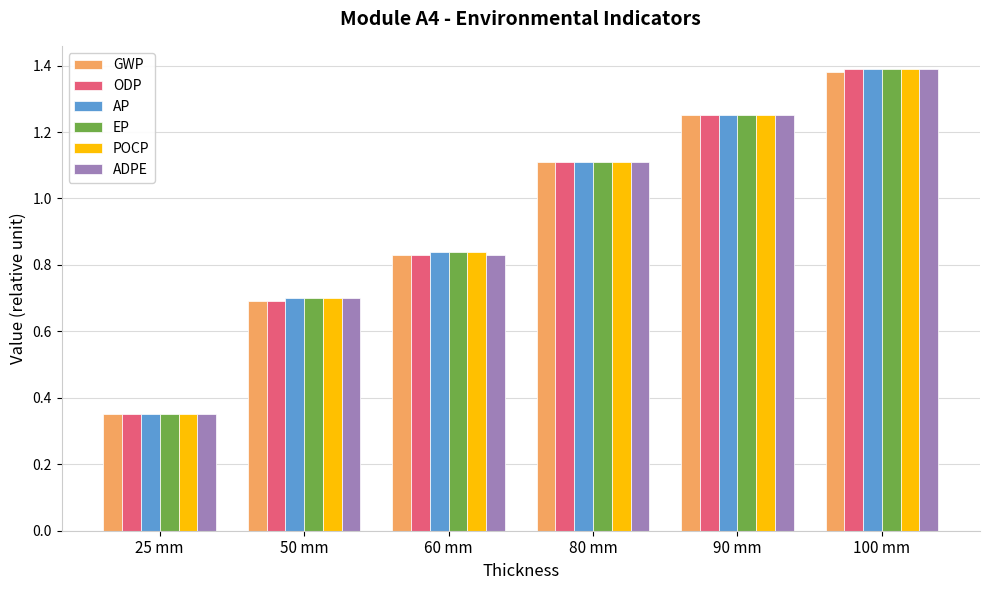

How many bars are there in total?

36